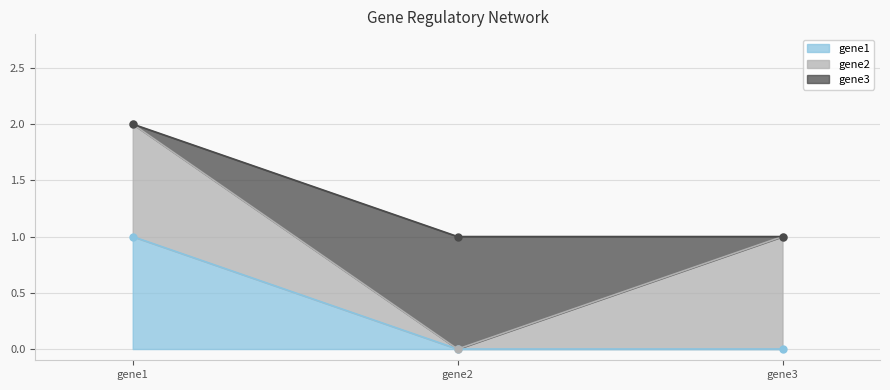

Rank the categories by gene2 value from lowest to highest.

gene2, gene1, gene3